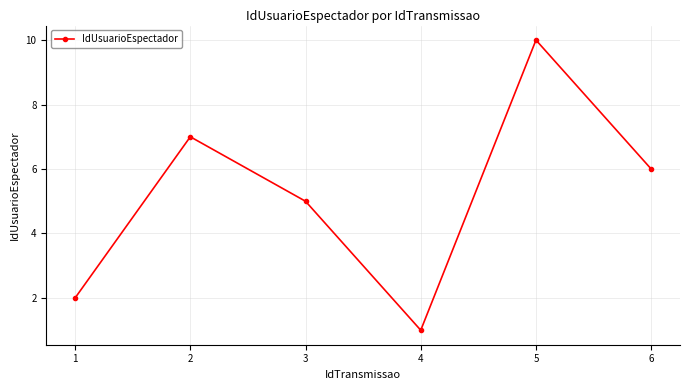

What value does the data have at 1?

2